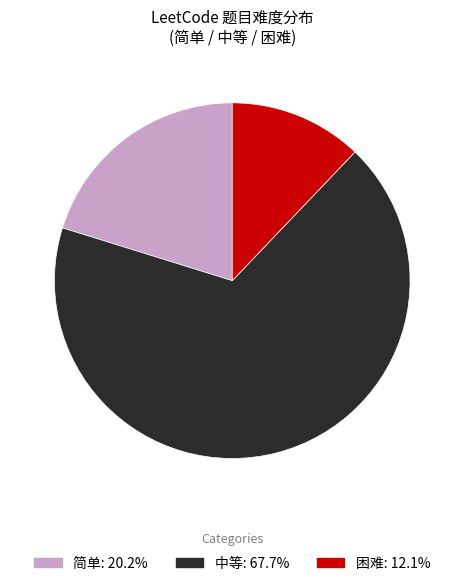

Which category has the biggest portion of the pie?

中等